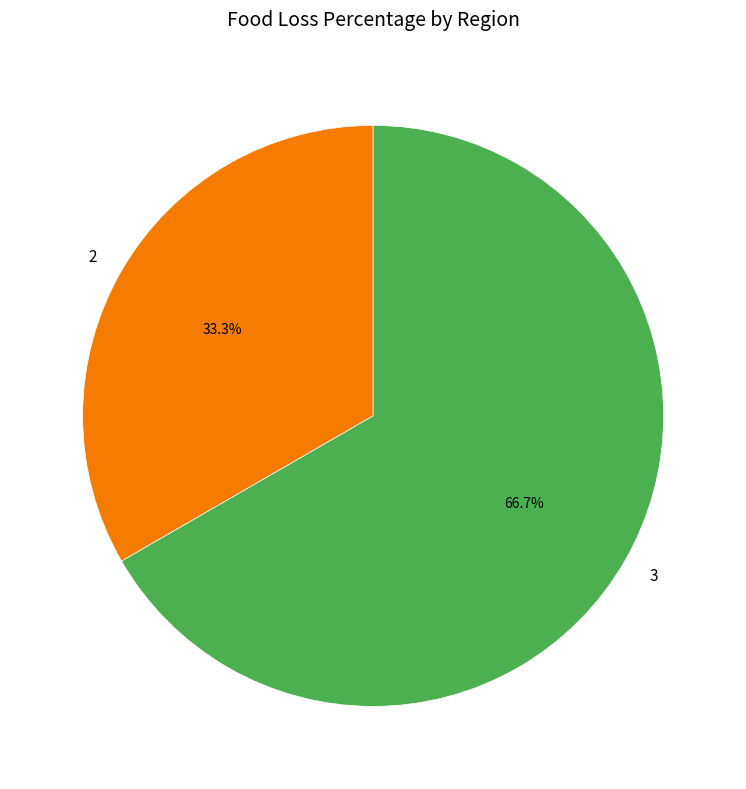

To the nearest percent, what is the average slice percentage?

50%